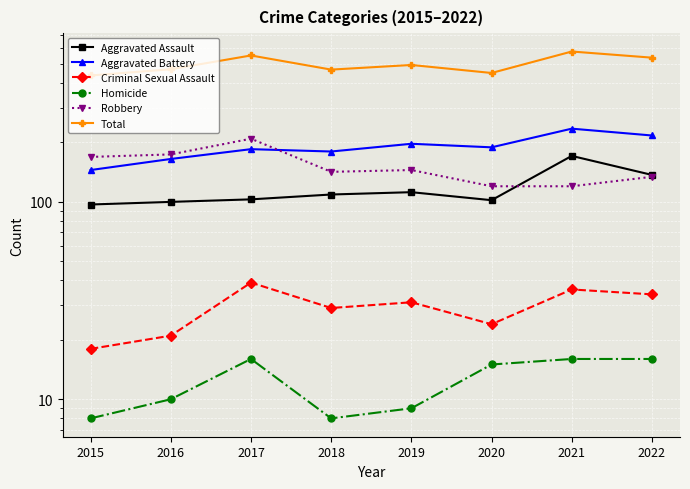

Between 2020 and 2018, which is larger?

2018